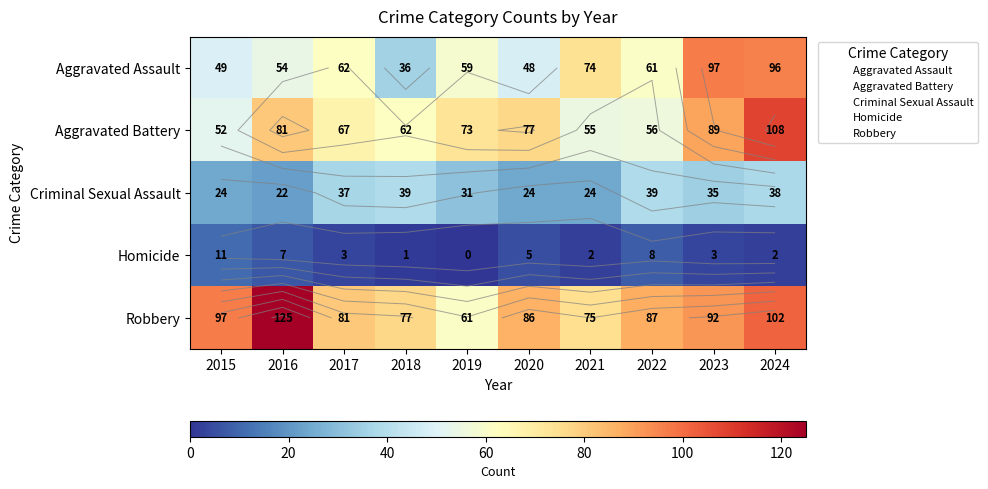

True or false: Aggravated Battery has a value of 108 at 2024.

True